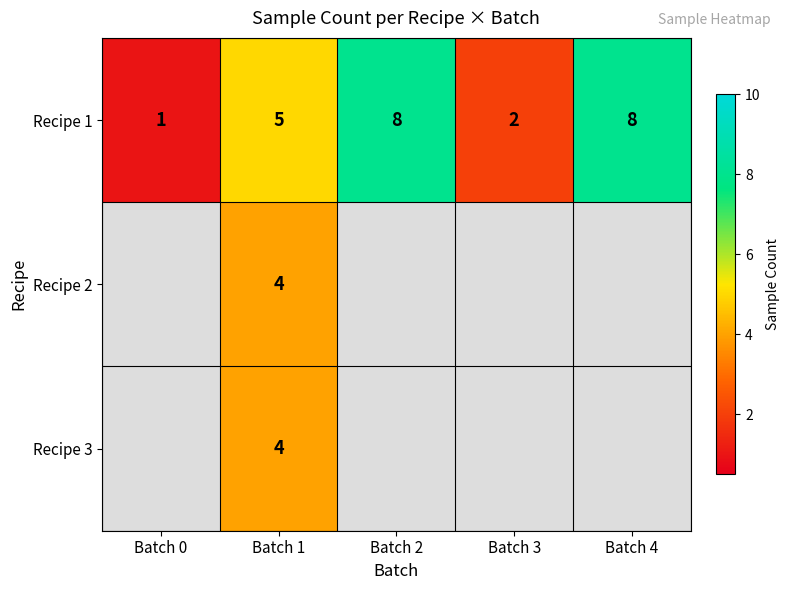

True or false: Recipe 3 has a value of 4 at Batch 1.

True